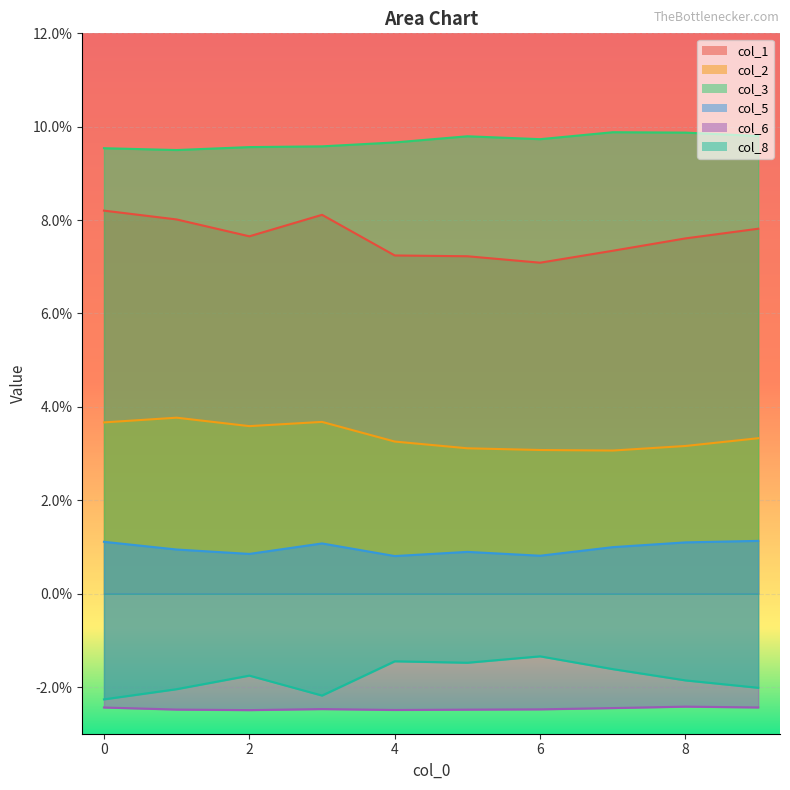

True or false: col_5 and col_2 cross at least once.

False